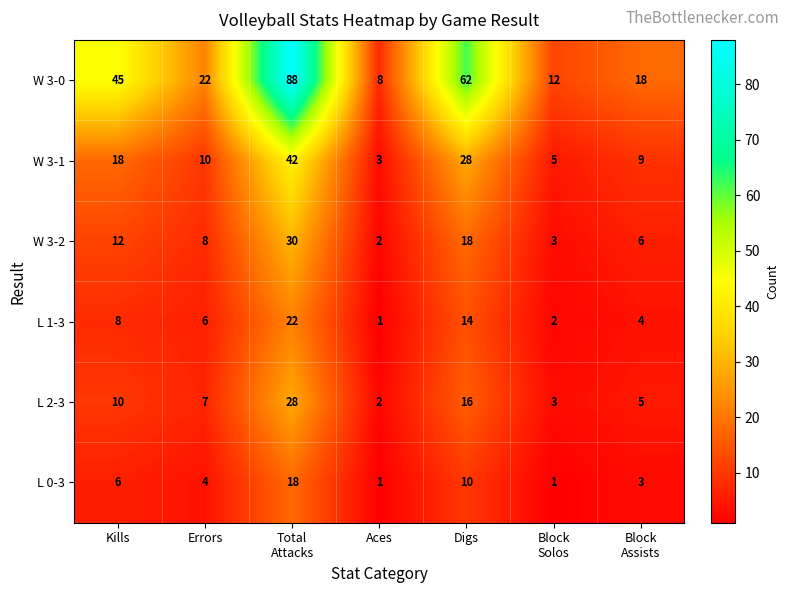

What is the average value of the W 3-0 series?

36